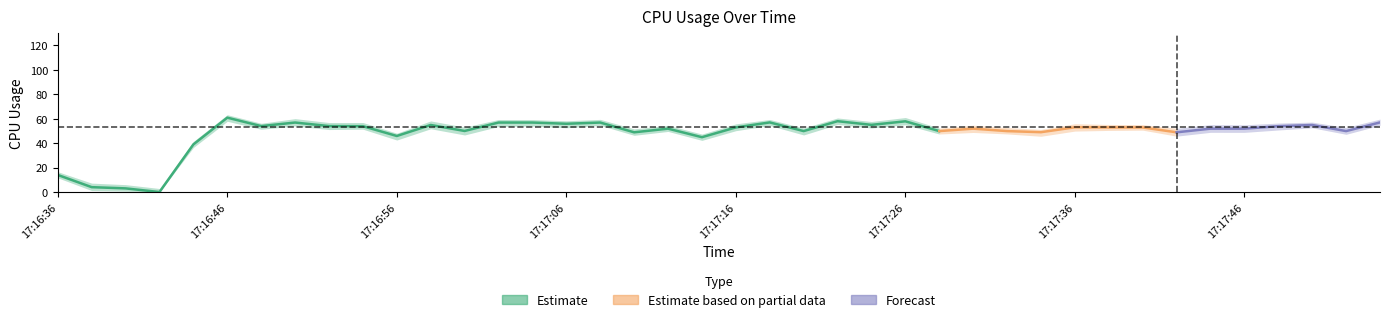

True or false: the data has more than 0 interior local peaks.

True